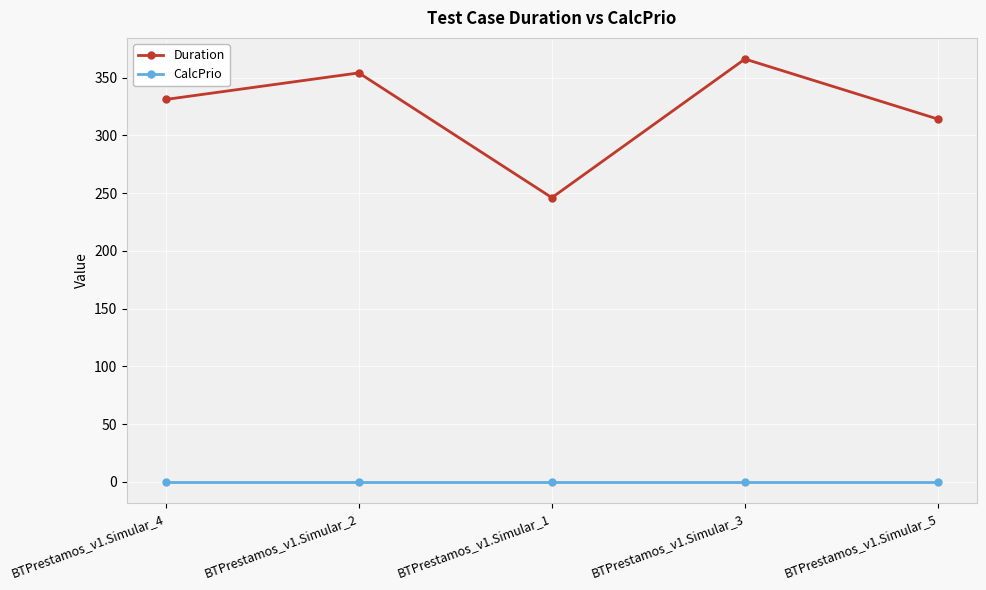

List the series in order of their peak value, lowest first.

CalcPrio, Duration